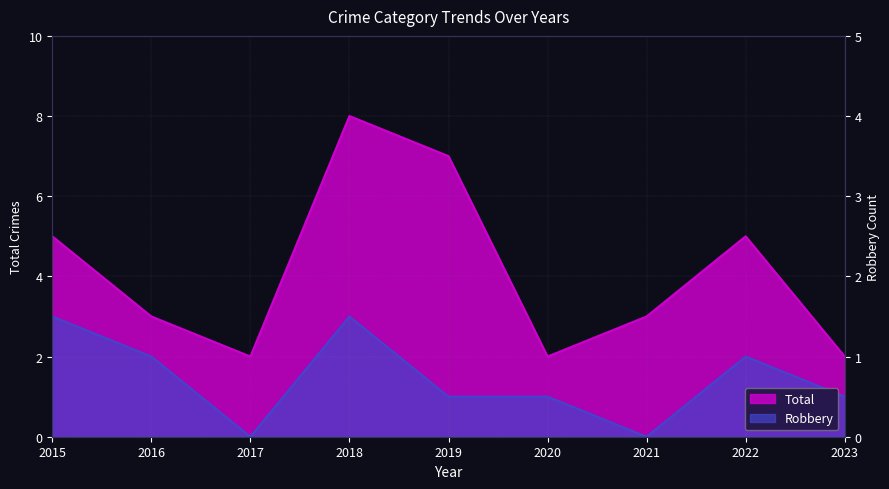

How many lines are shown in the chart?

2